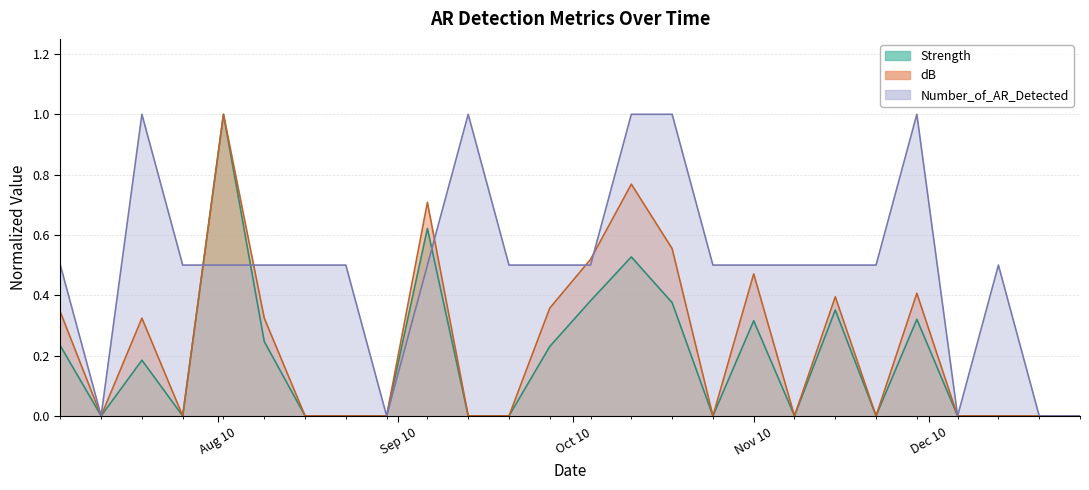

Which has a higher value, 2010-07-12 or 2010-11-08?

2010-07-12